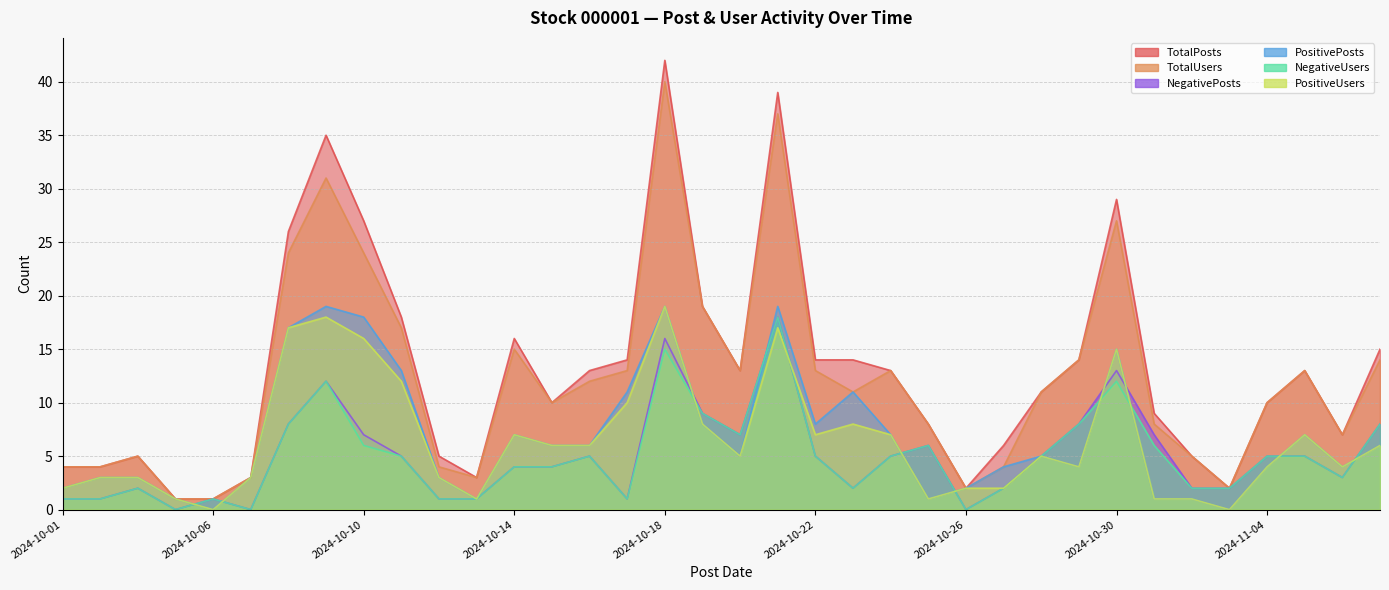

At which category does NegativeUsers reach its first local valley?

2024-10-05